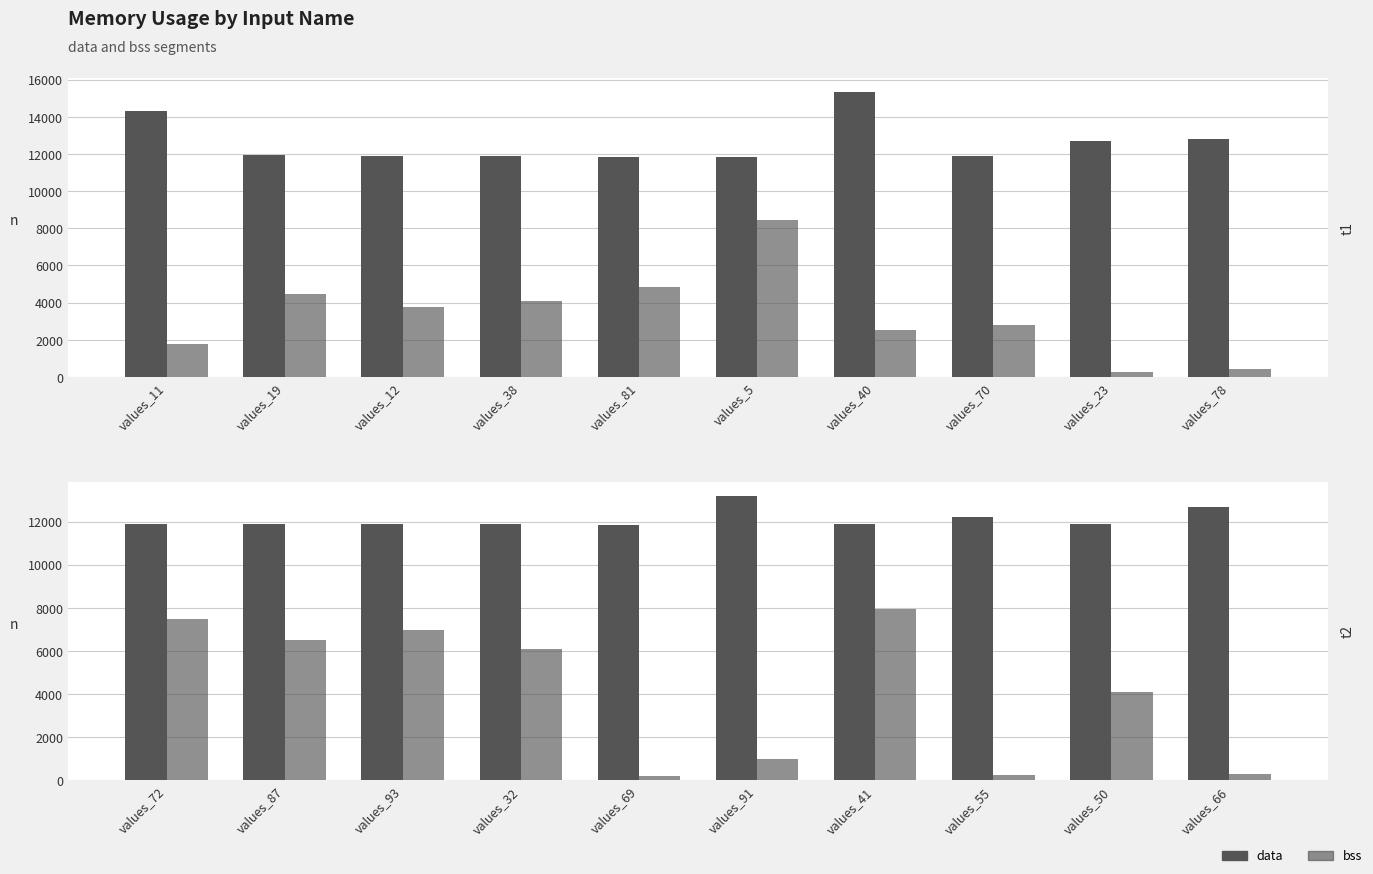

Is the value of bss at values_32 greater than the value of data at values_87?

No